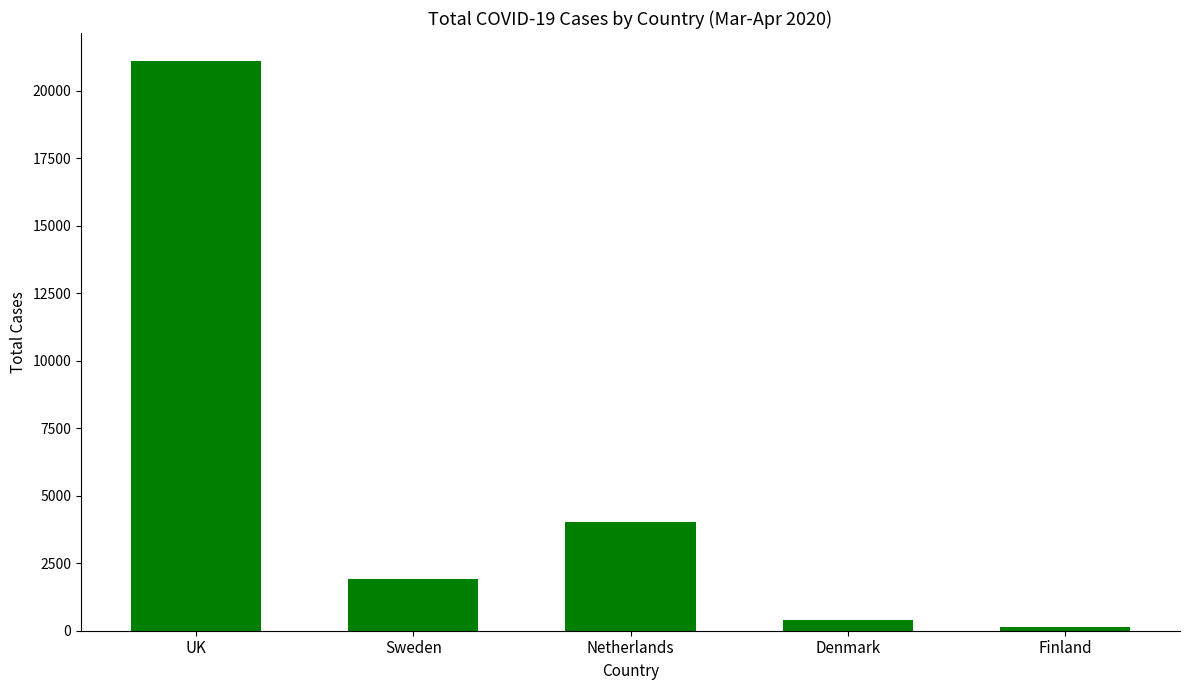

What is the value of the 3rd bar from the left?

4042